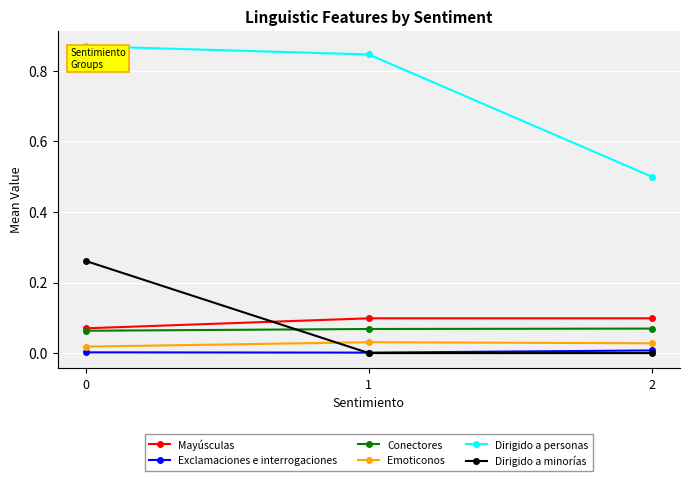

Is it true that Dirigido a minorías equals 0.1 at 1?

False